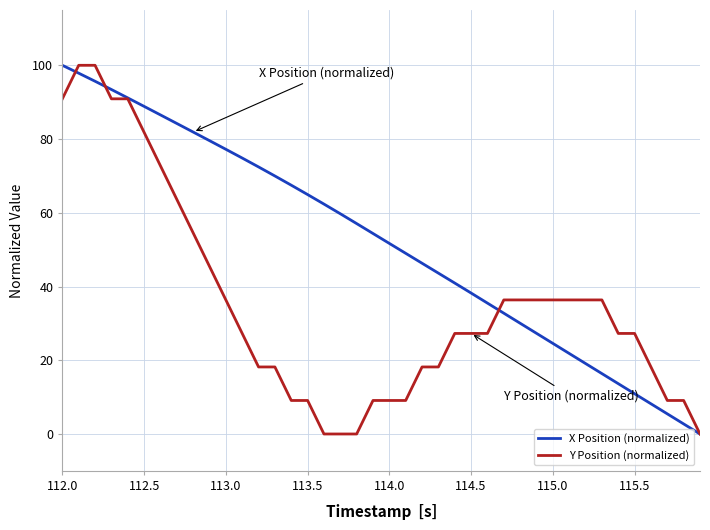

What is the maximum value shown in the chart?

100.0